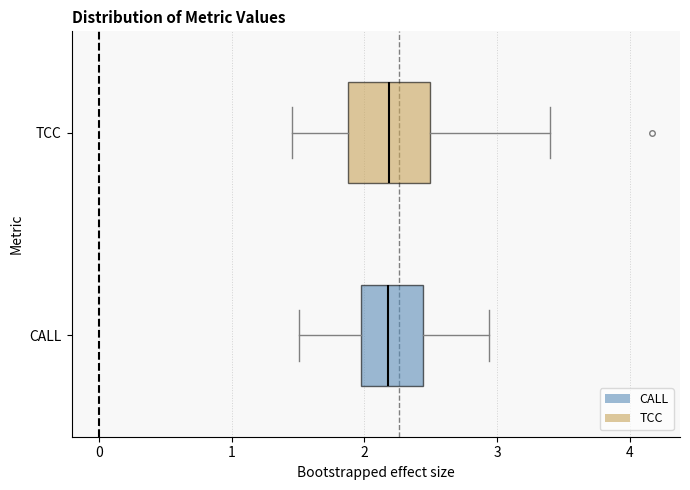

Comparing the boxes themselves (not the whiskers), which one is the widest?

TCC